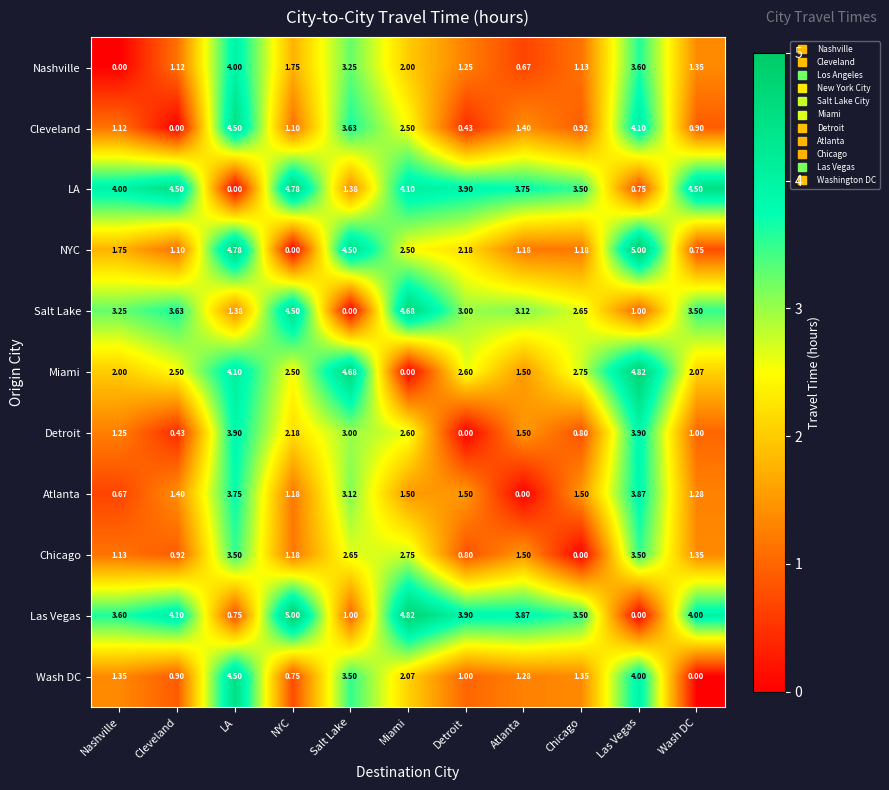

At which label does Cleveland first exceed 1?

Nashville